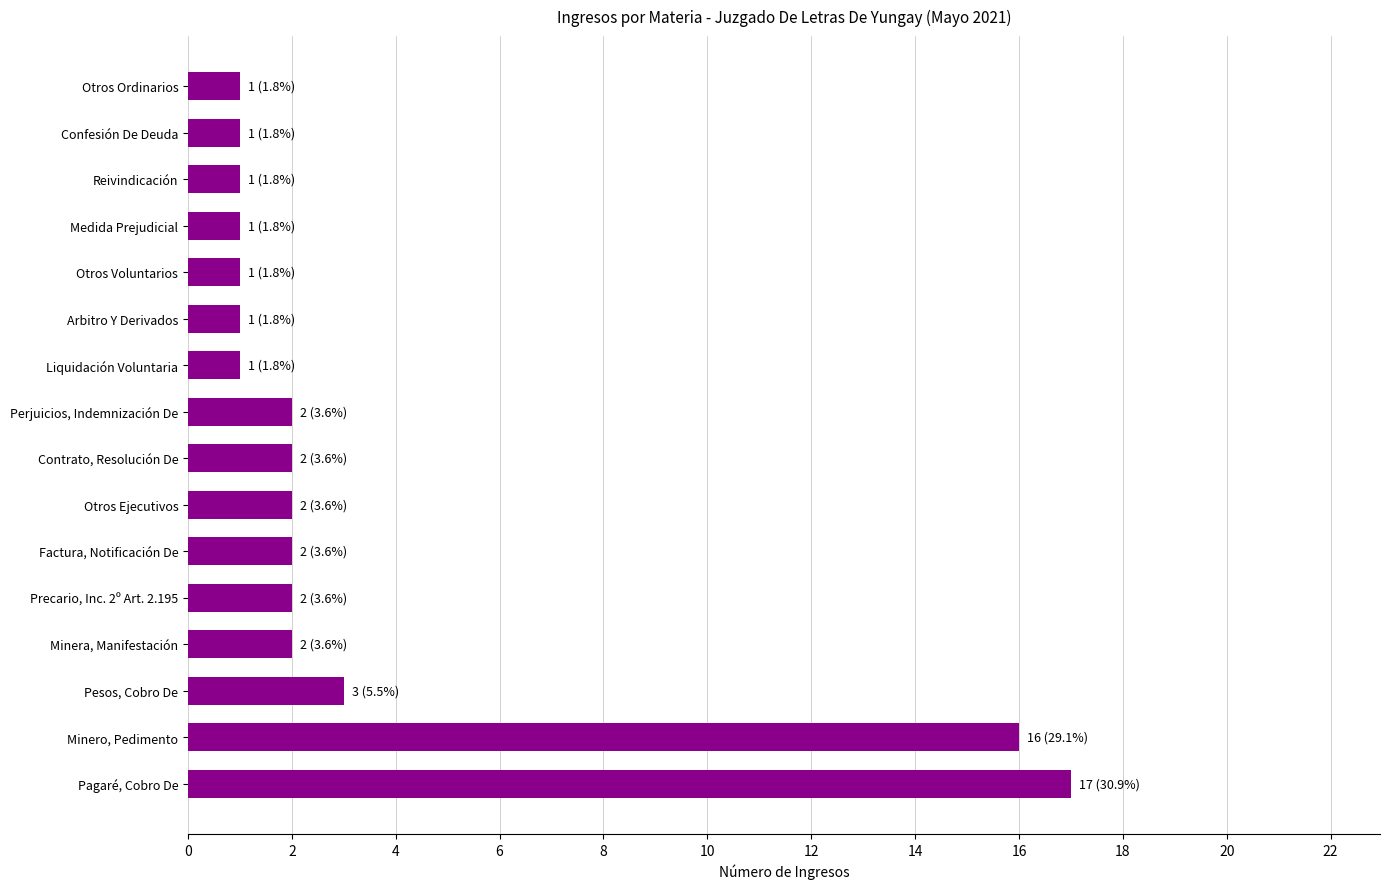

What is the difference between the maximum and minimum values?

16